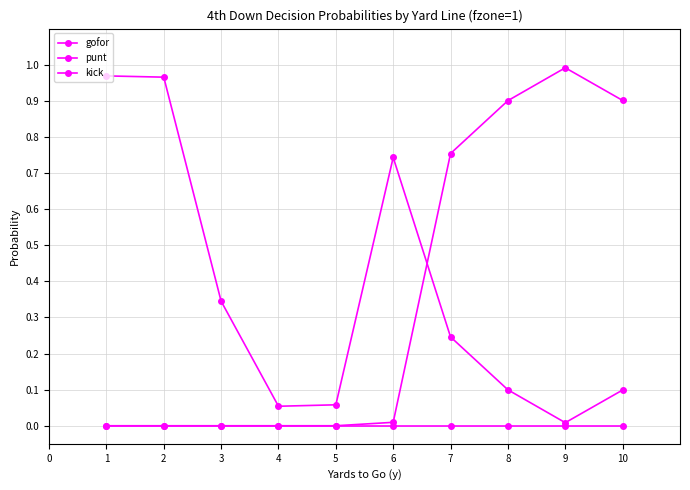

Is the value of kick at 6 greater than the value of punt at 3?

No